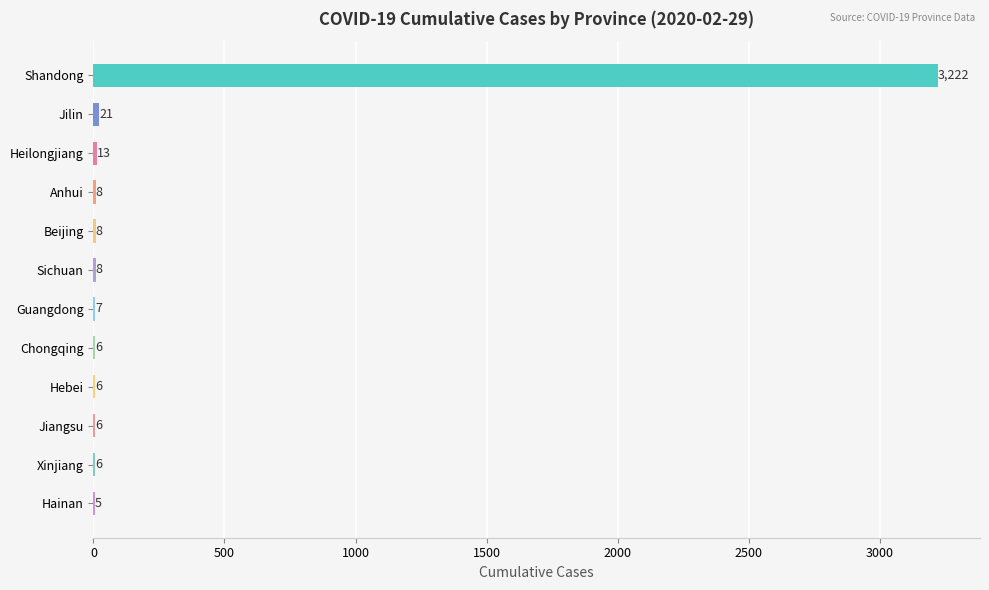

The value at Hainan is 5. True or false?

True